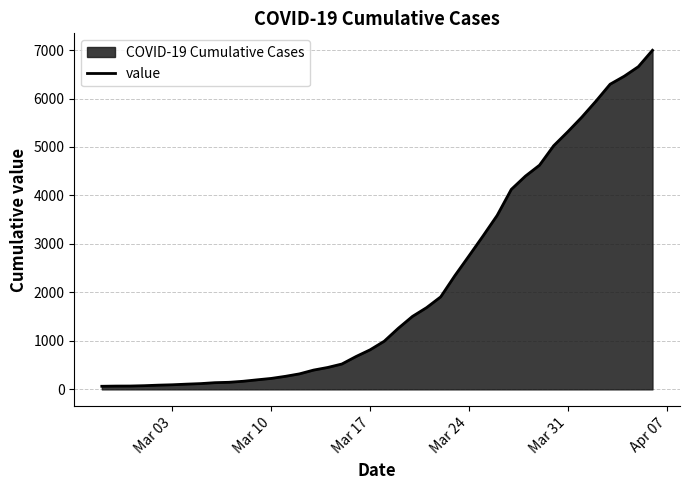

Reading left to right, extract all data points from this chart.

64	68	69	76	87	95	108	119	138	146	167	197	226	269	320	398	452	523	677	816	993	1261	1505	1686	1908	2344	2752	3165	3589	4125	4399	4625	5025	5314	5617	5947	6295	6460	6657	6995